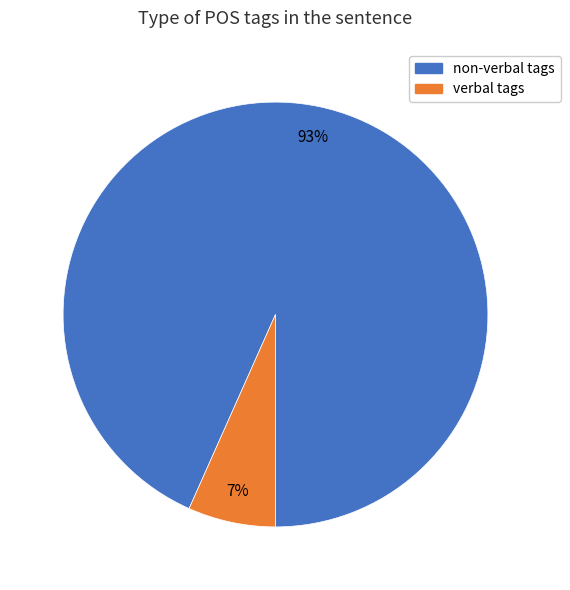

Count the number of slices in the pie.

2